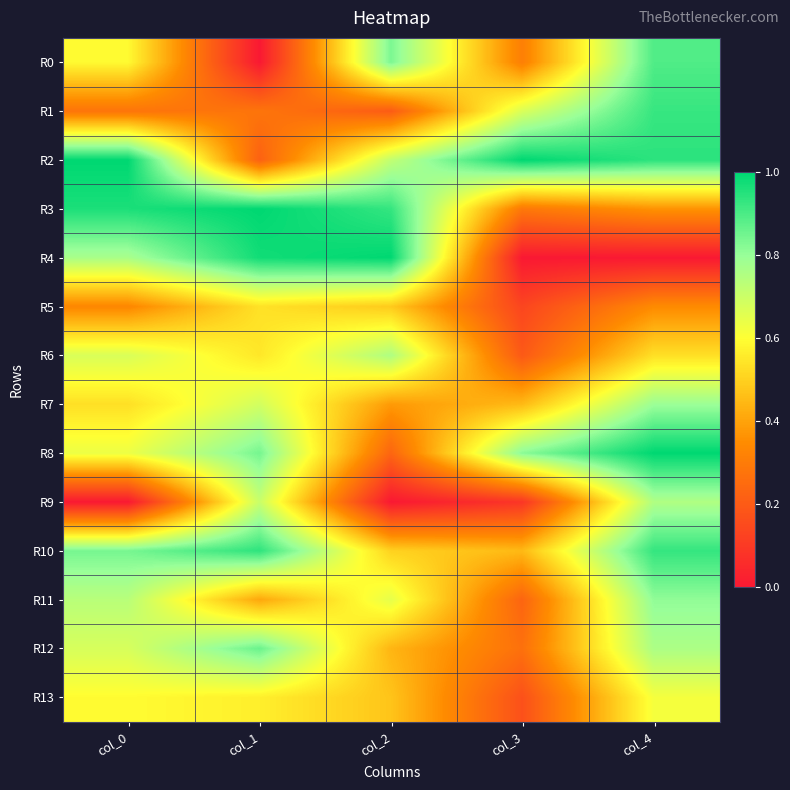

Rank the series at col_3 from lowest to highest value.

R4, R9, R5, R13, R6, R11, R12, R3, R0, R10, R7, R1, R8, R2